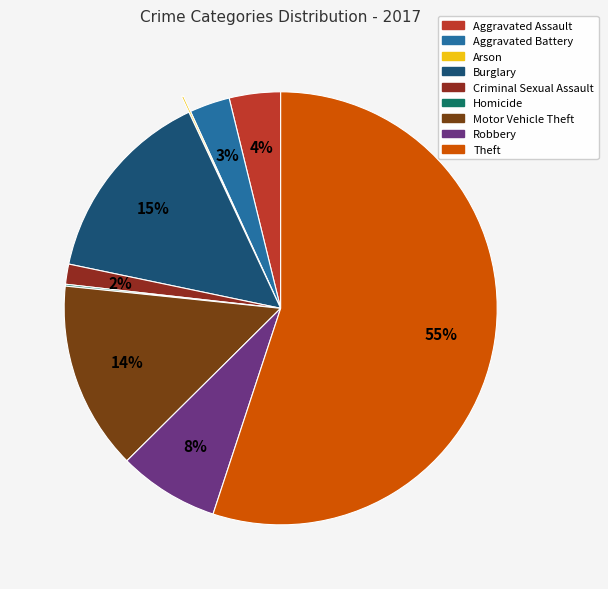

Which slice represents more than half of the pie?

Theft